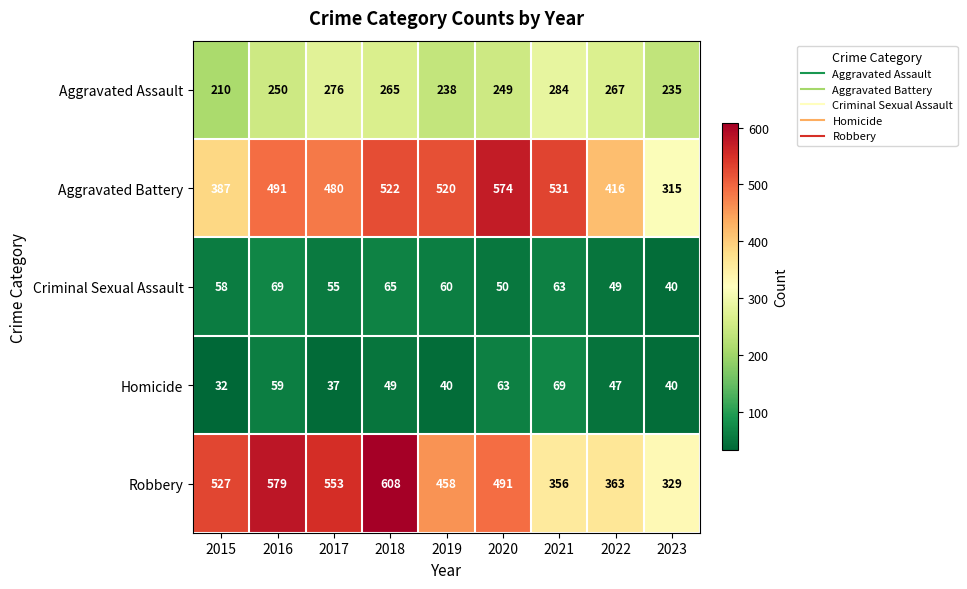

What is the difference between the Homicide values at 2016 and 2022?

12